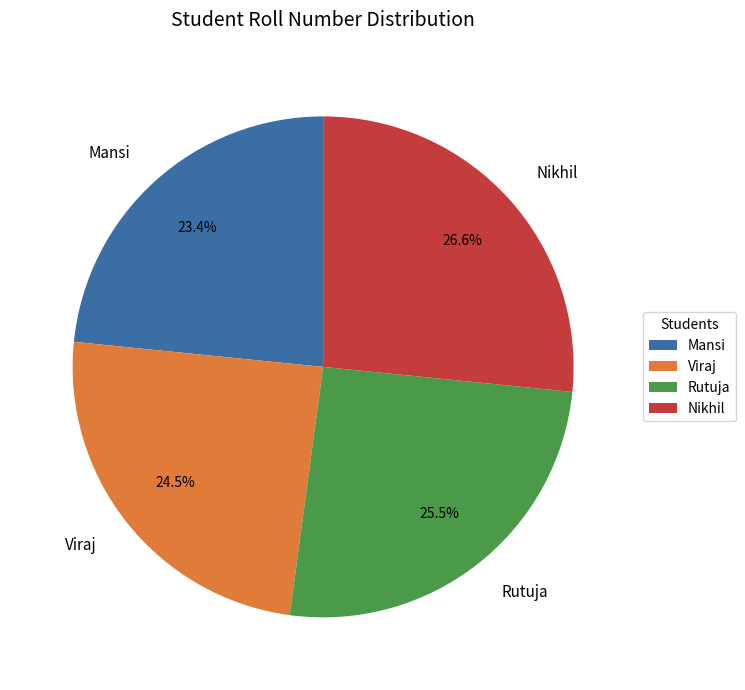

Does Nikhil account for over 50% of the chart?

No